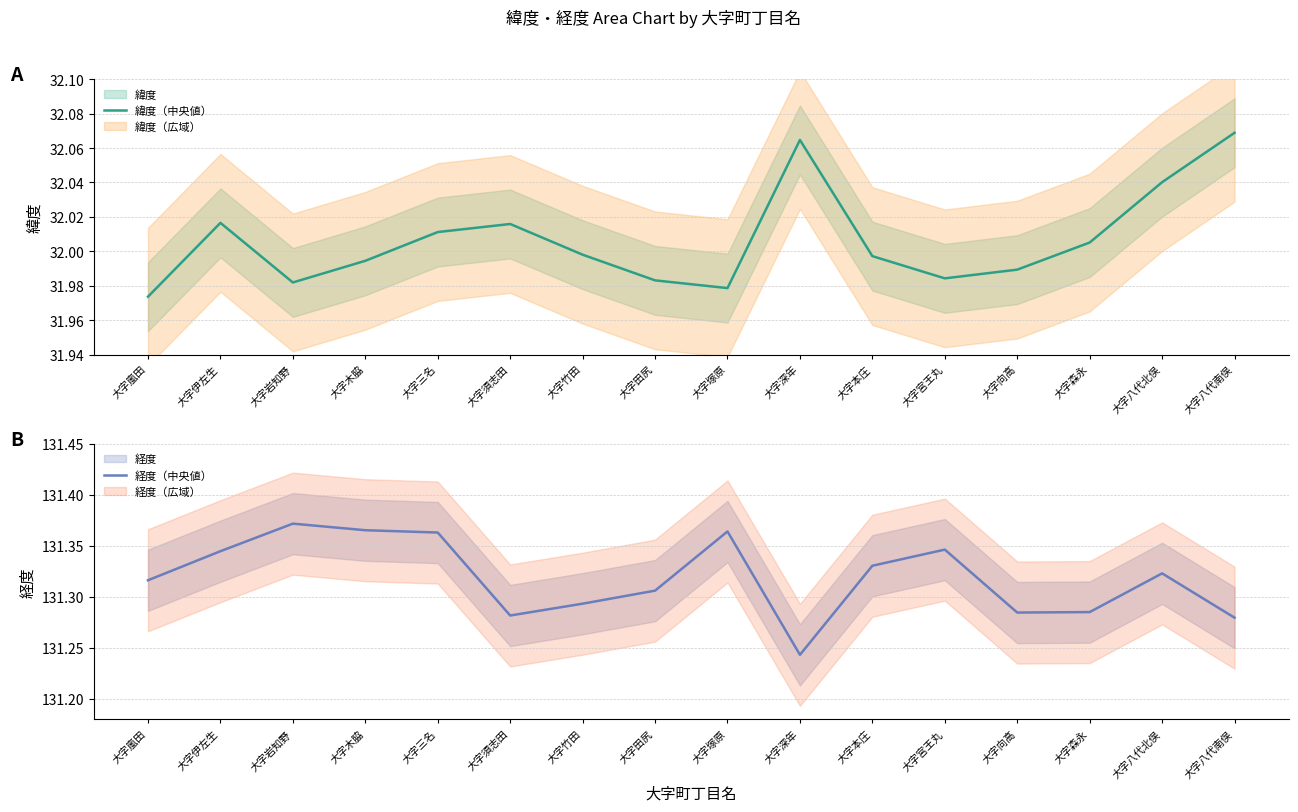

What is the sum of all 緯度（中央値） values?

512.1